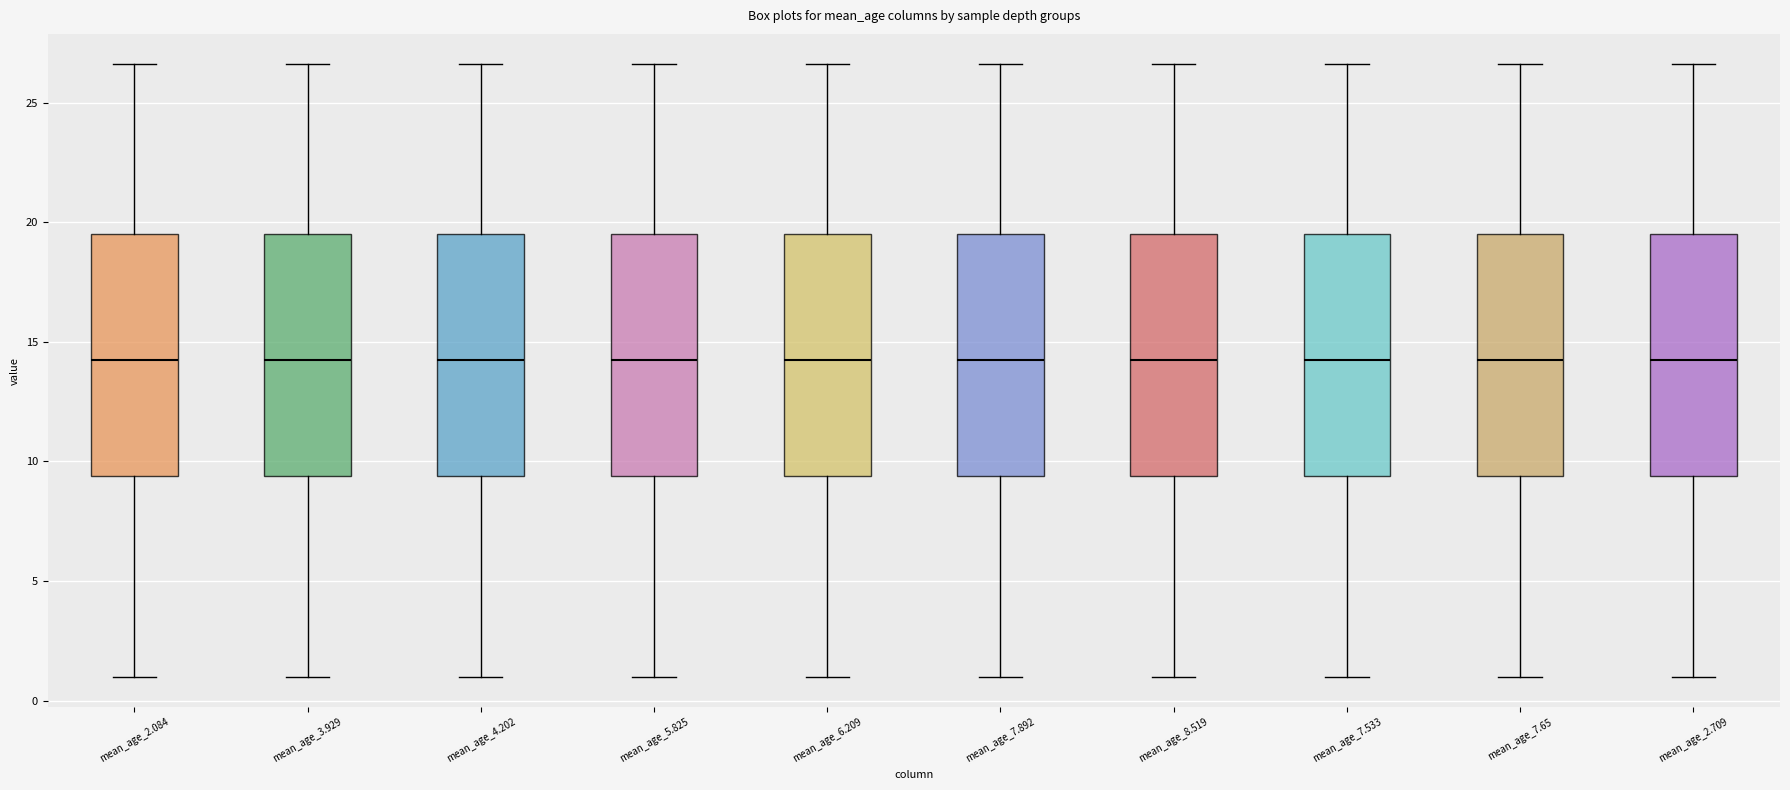

Where is the upper edge of the box for mean_age_2.084 on the y-axis? The values are not printed on the chart, so give them approximately, as read against the axis.

19.5